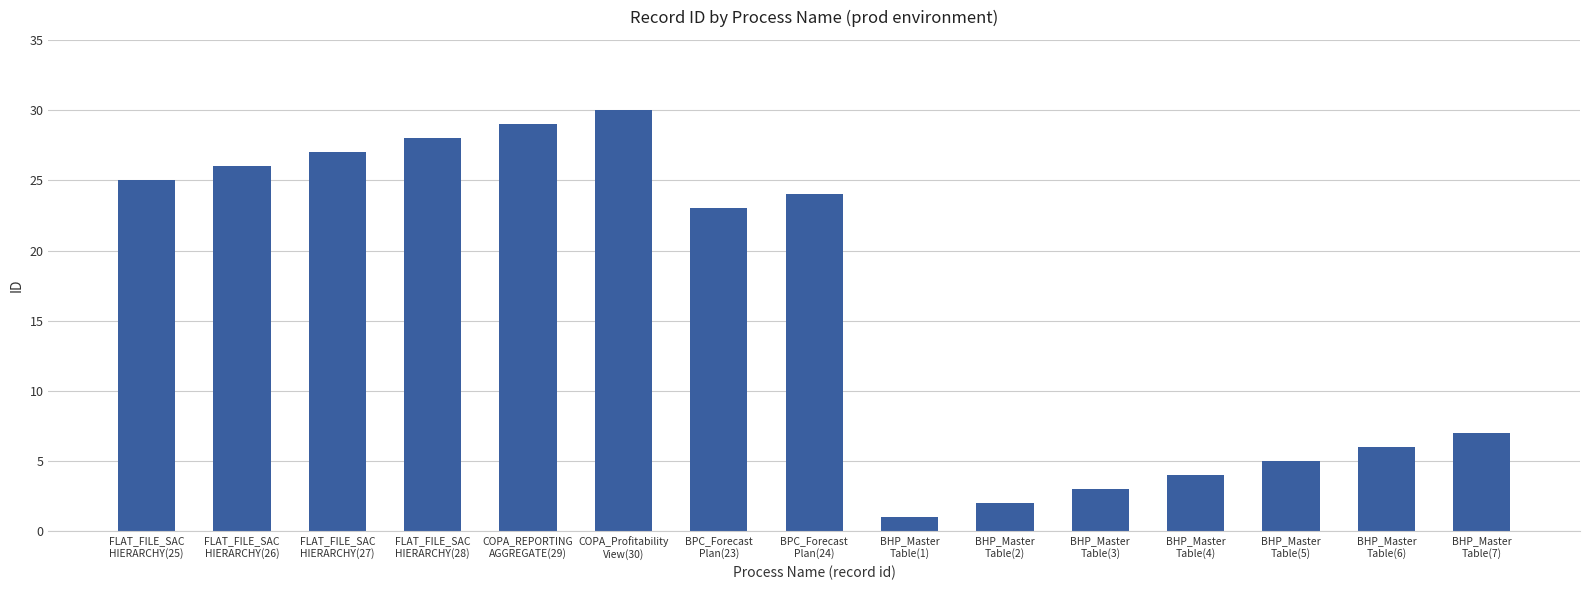

What is the change in value from FLAT_FILE_SAC
HIERARCHY(28) to BPC_Forecast
Plan(24)?

-4